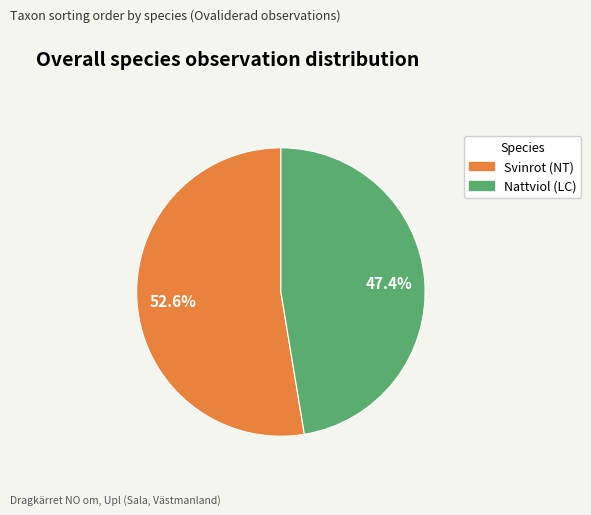

Is it true that Nattviol (LC) is 47% of the pie?

True